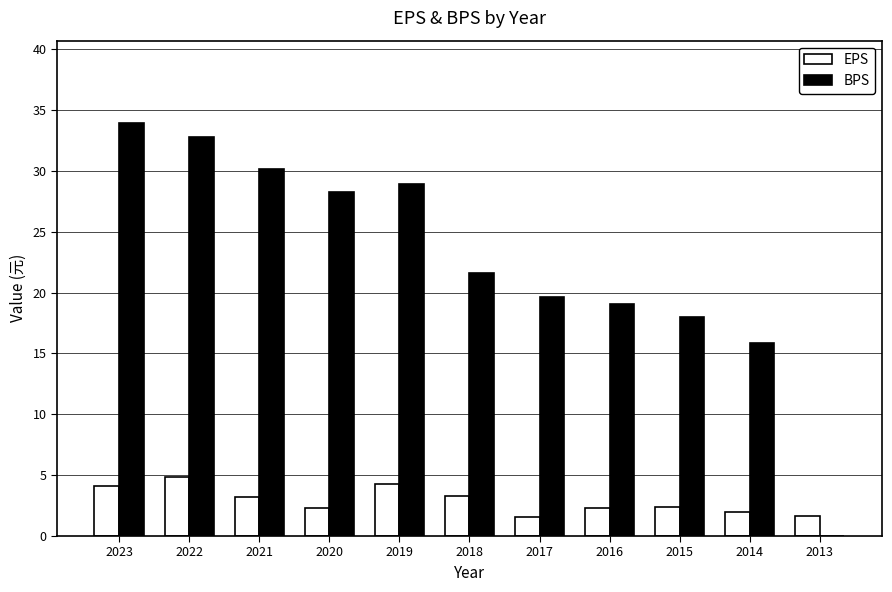

Which series changed the most between 2015 and 2013?

BPS